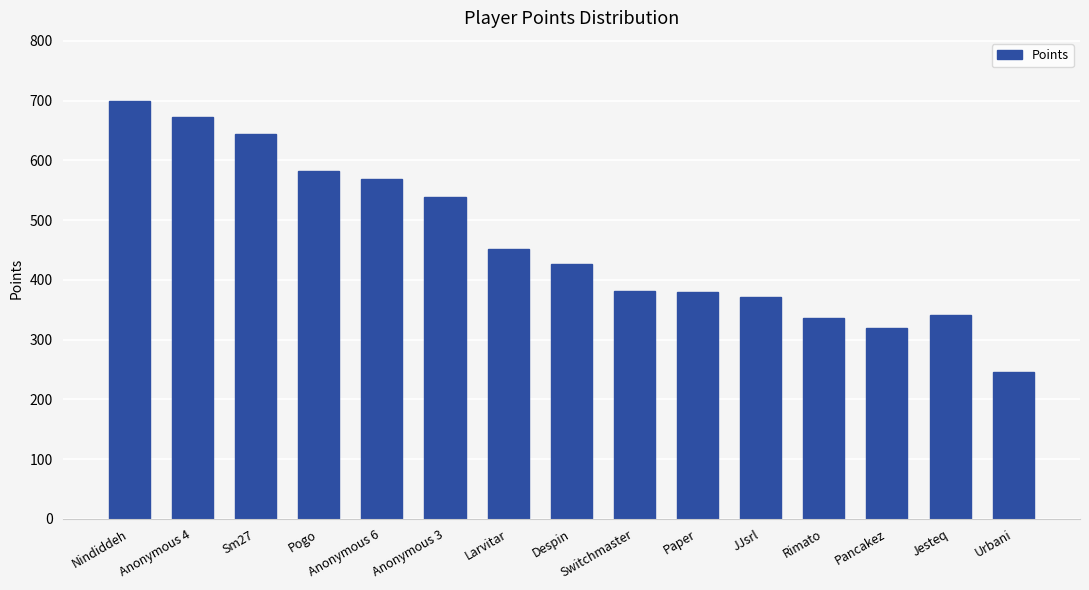

Approximately how many times larger is the value at Sm27 compared to Larvitar?

1.4